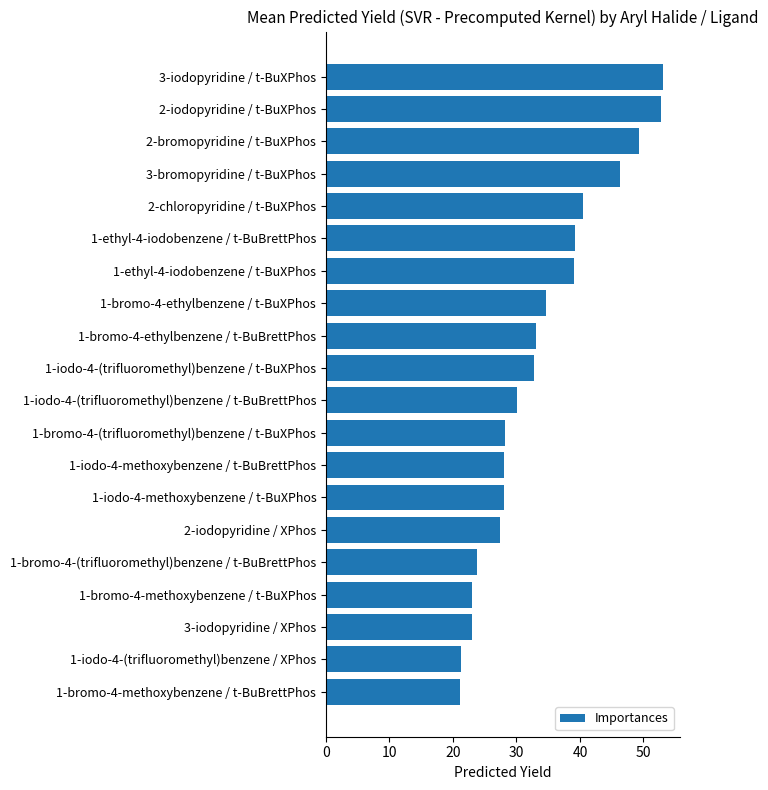

Between 1-iodo-4-(trifluoromethyl)benzene / t-BuXPhos and 1-bromo-4-ethylbenzene / t-BuXPhos, which is larger?

1-bromo-4-ethylbenzene / t-BuXPhos